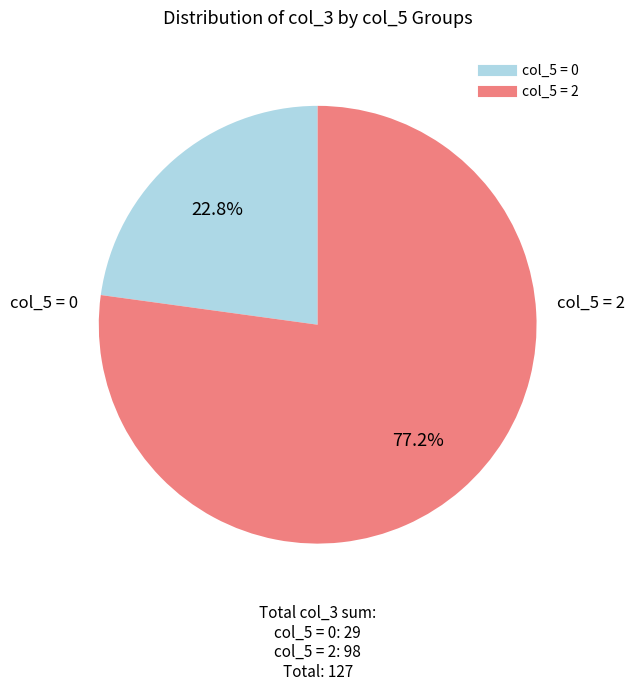

Is there any slice that represents more than half of the pie?

Yes